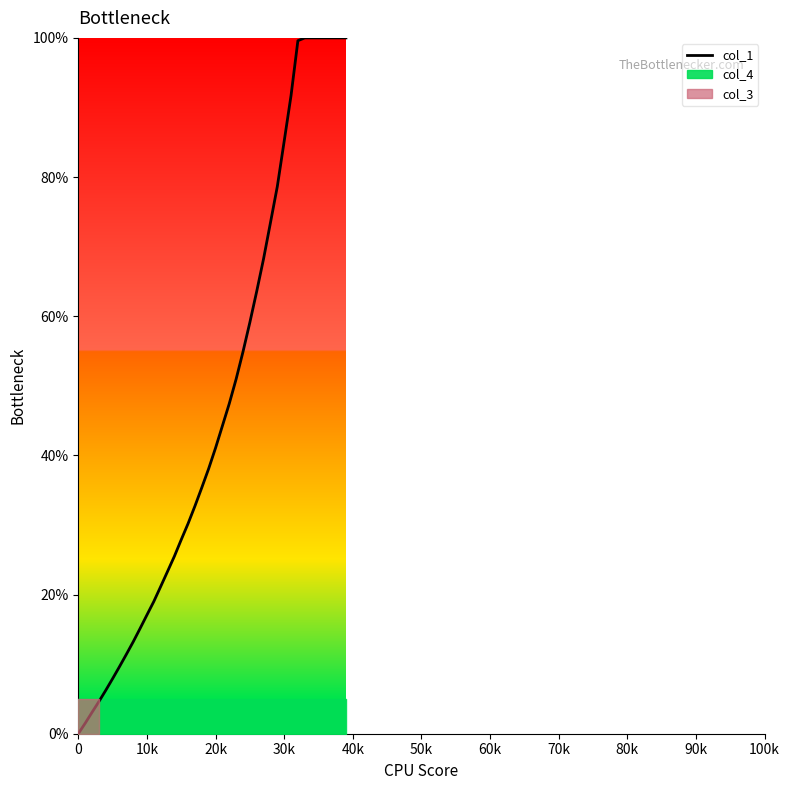

What is the highest value of the col_1 series?

100.0